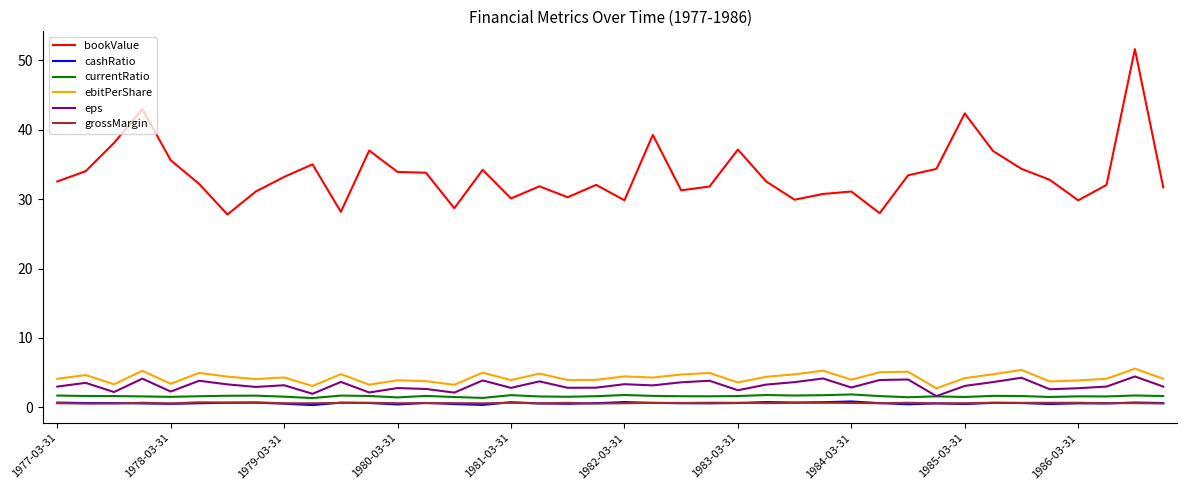

Which series has the largest range (max minus min)?

bookValue